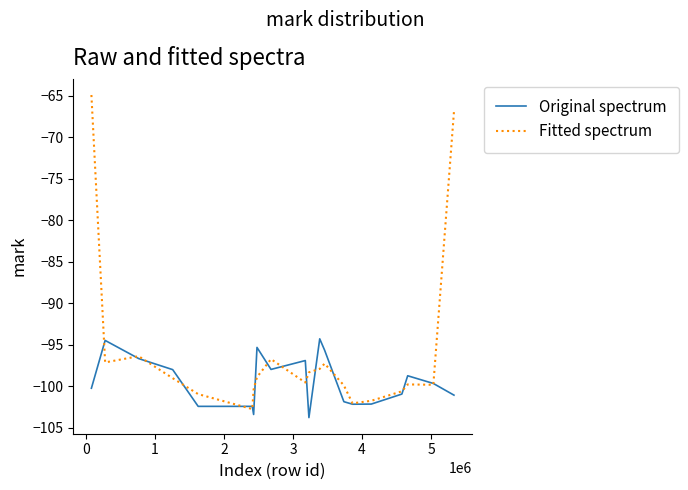

Is this an area chart (filled region under the line)?

No